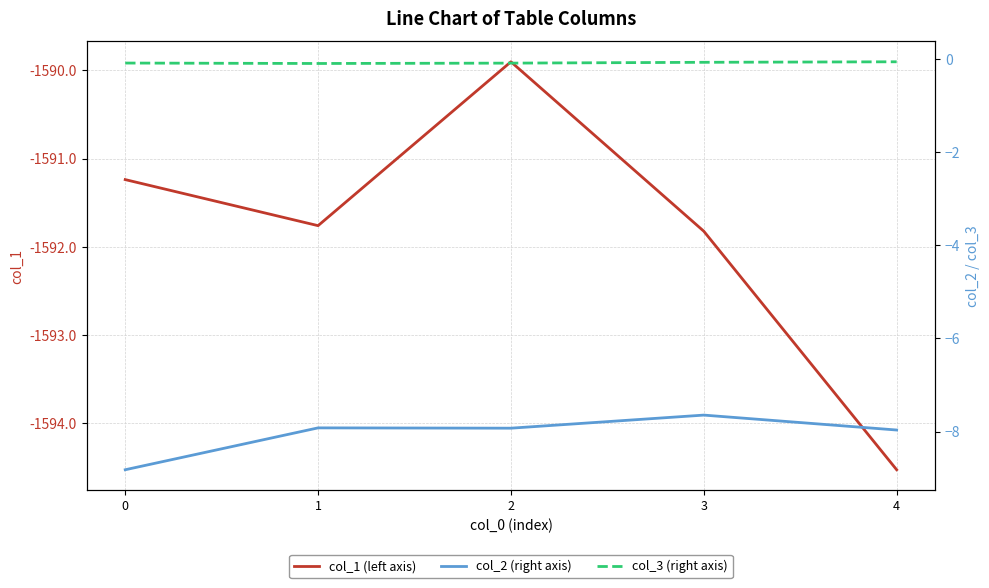

What is the value of the col_1 (left axis) point at the 5th from the left?

-1594.5